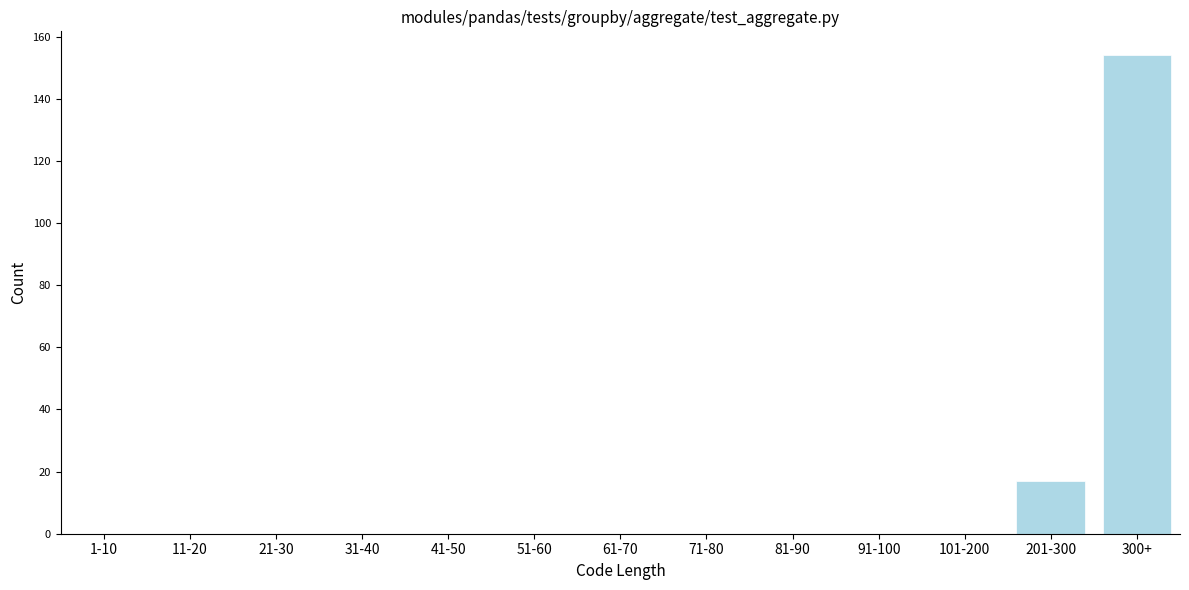

Reading right to left, what are all the values shown in this chart?

300+=154	201-300=17	101-200=0	91-100=0	81-90=0	71-80=0	61-70=0	51-60=0	41-50=0	31-40=0	21-30=0	11-20=0	1-10=0